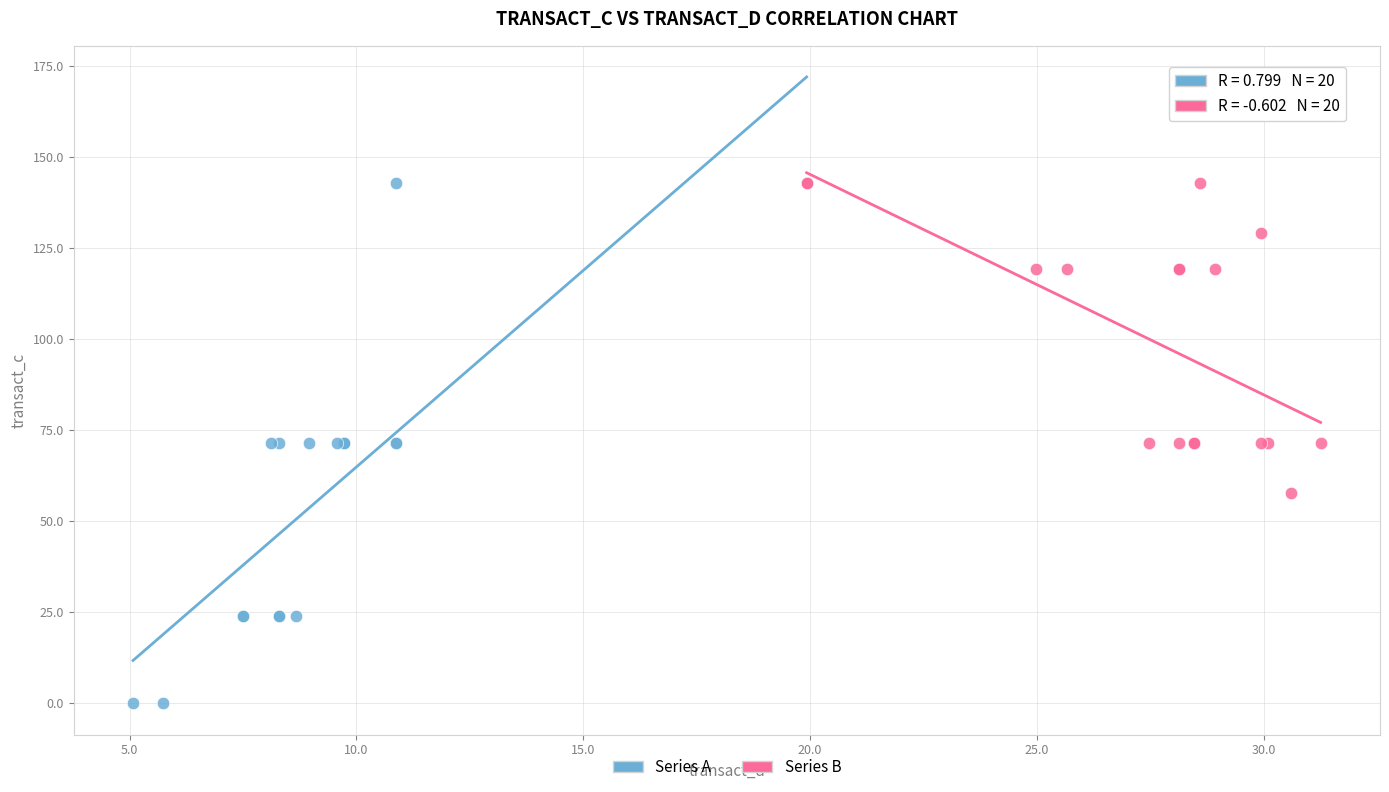

Which series has the widest spread of Y values?

Series A